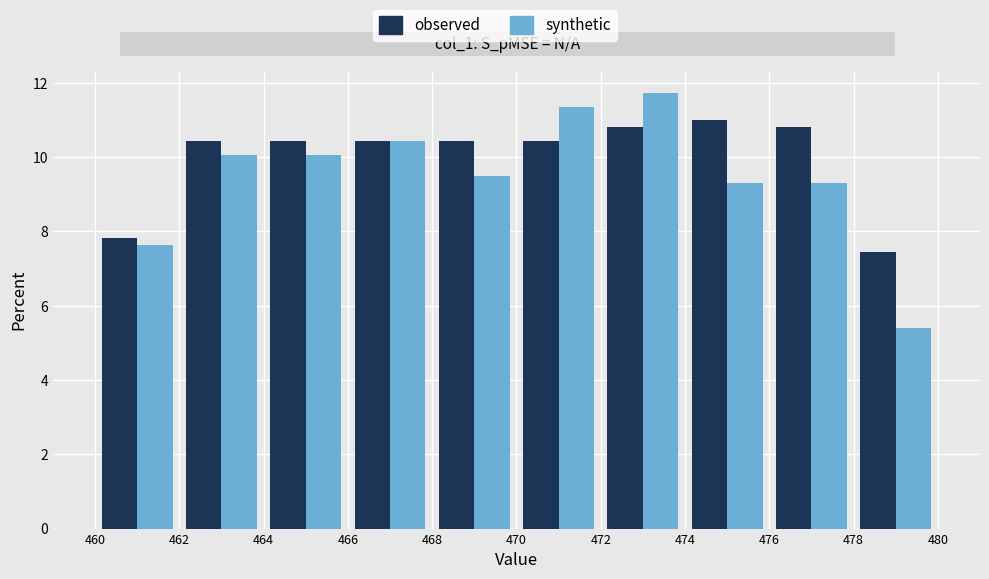

Reading left to right, list every range on the x-axis with the height of the bar of each series over it. The values are not printed on the chart, so give them approximately, as read against the axis.

460 to 462: observed=7.8	synthetic=7.6
462 to 464: observed=10.4	synthetic=10.0
464 to 466: observed=10.4	synthetic=10.0
466 to 468: observed=10.4	synthetic=10.4
468 to 470: observed=10.4	synthetic=9.4
470 to 472: observed=10.4	synthetic=11.4
472 to 474: observed=10.8	synthetic=11.8
474 to 476: observed=11.0	synthetic=9.4
476 to 478: observed=10.8	synthetic=9.4
478 to 480: observed=7.4	synthetic=5.4